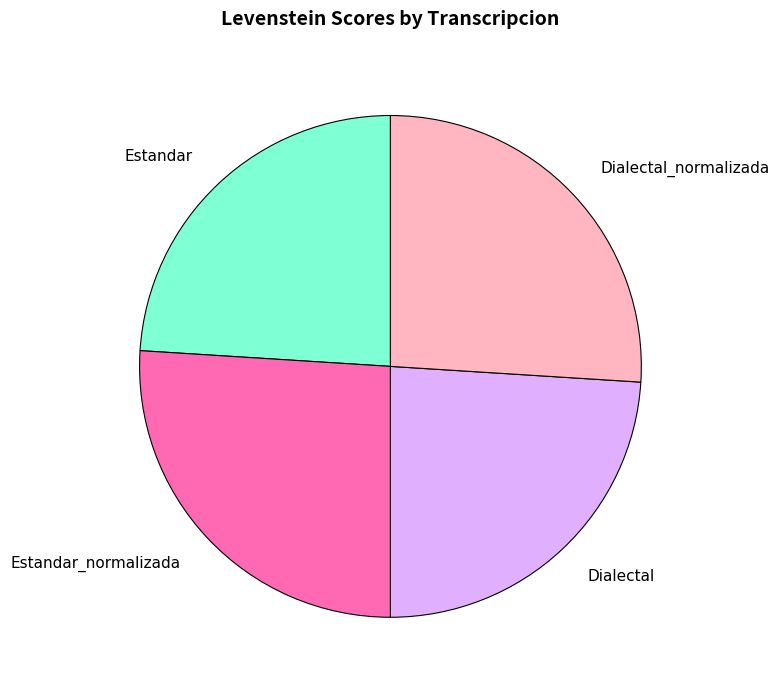

Is the sum of Dialectal_normalizada and Estandar_normalizada greater than half?

Yes